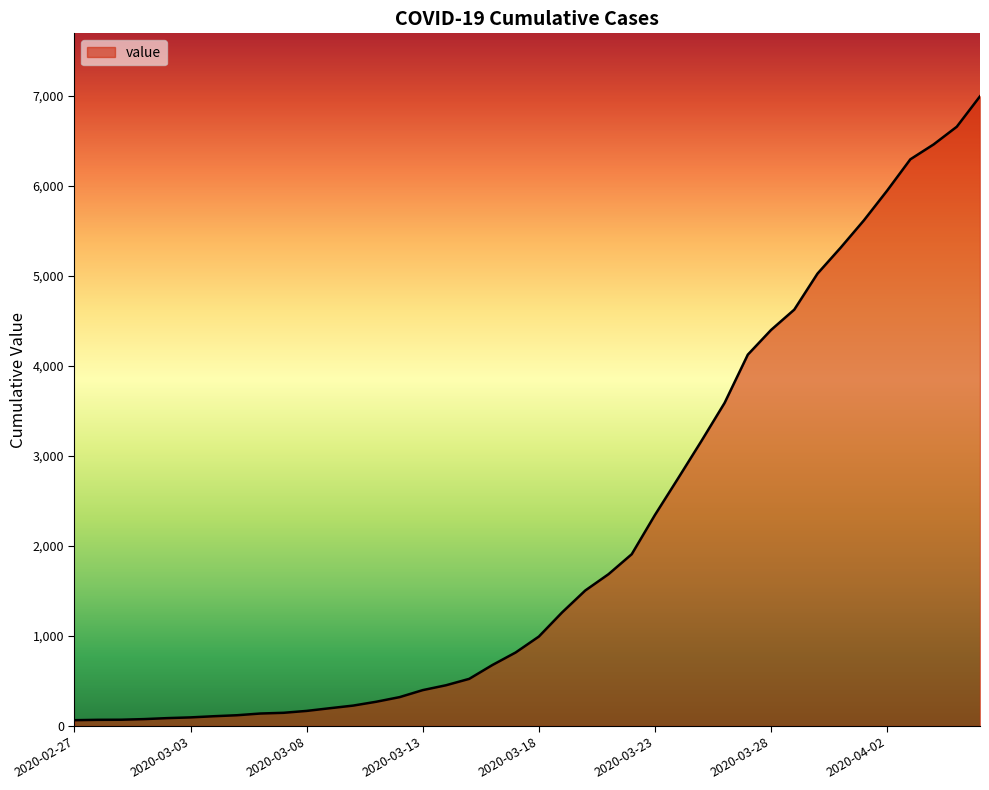

What is the maximum value shown in the chart?

6995